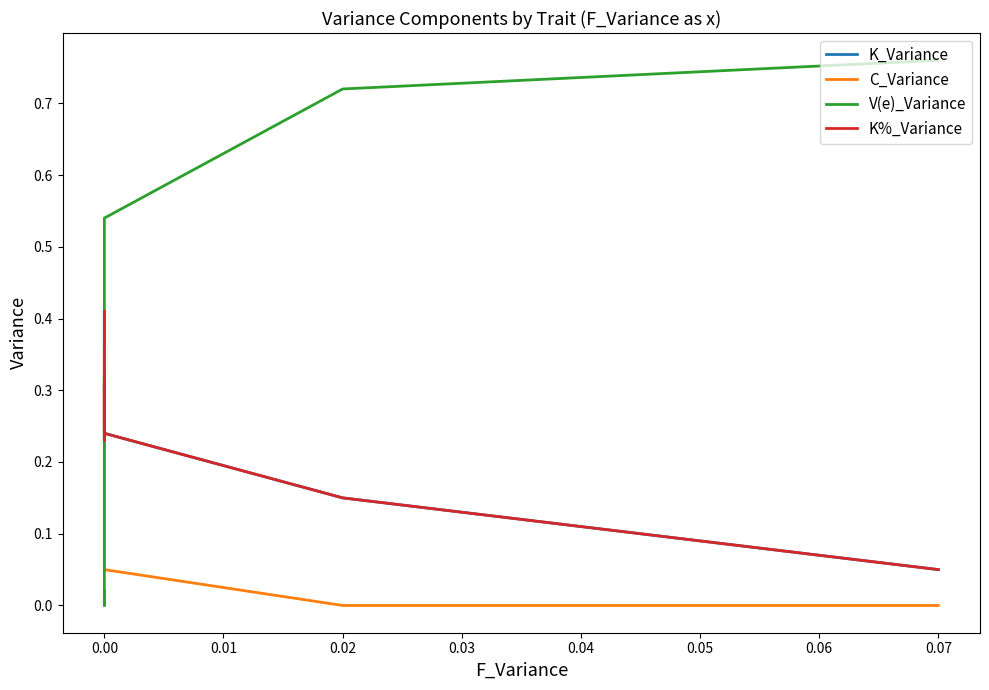

What are all the series names shown in the legend?

K_Variance, C_Variance, V(e)_Variance, K%_Variance